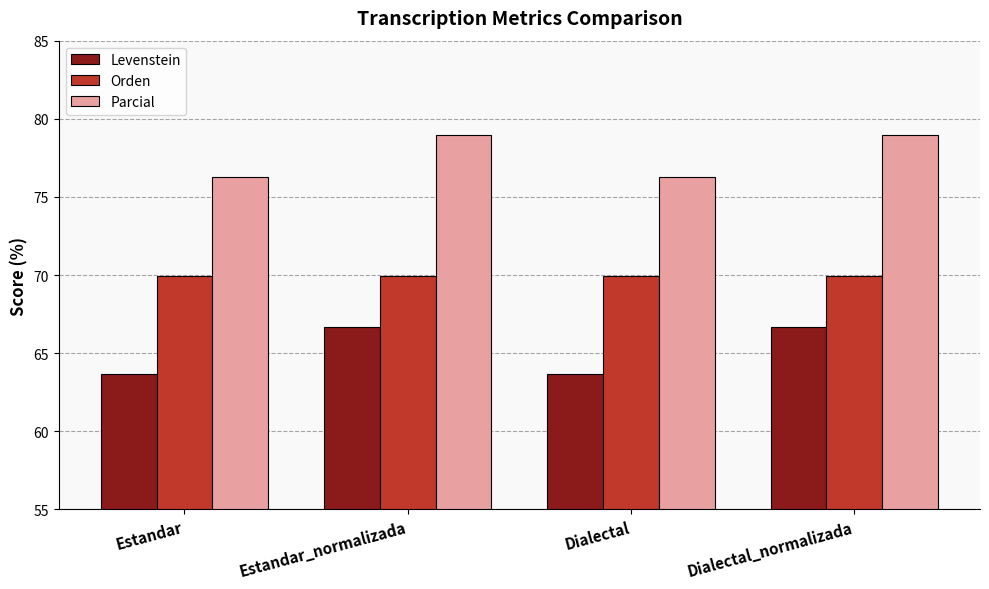

Which series has the widest spread of values?

Levenstein